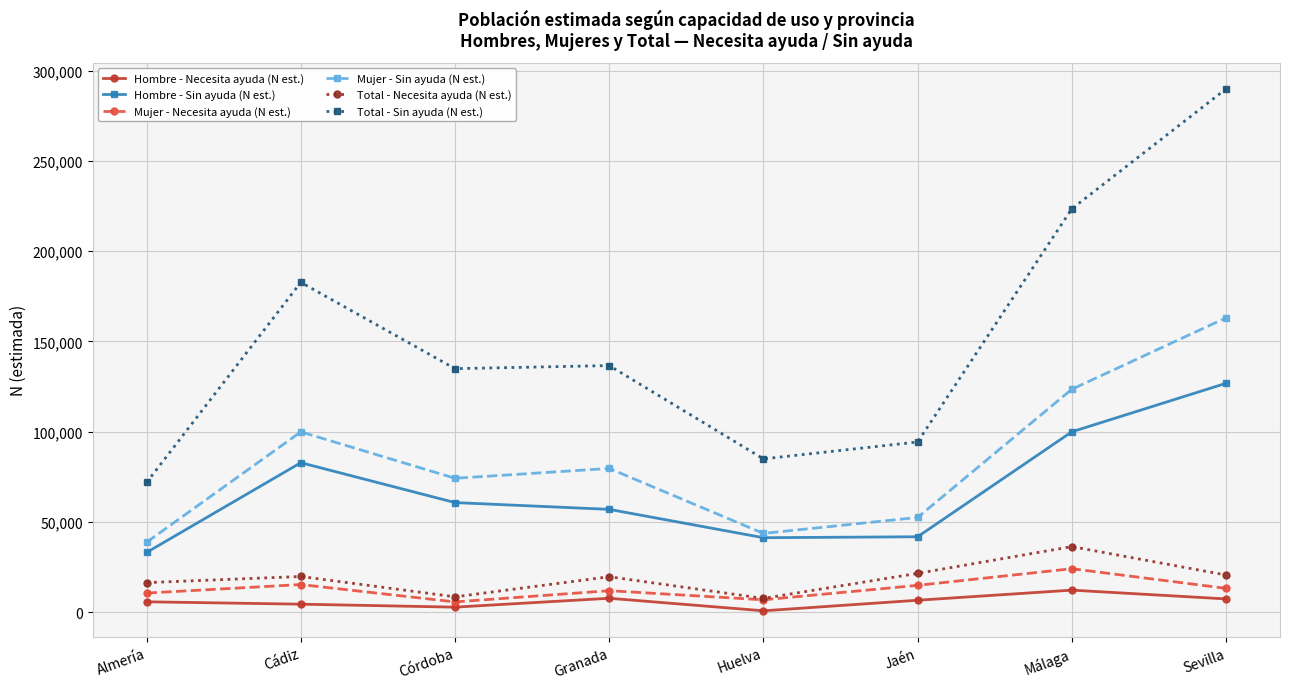

What value does the Total - Sin ayuda (N est.) series have at Granada?

136619